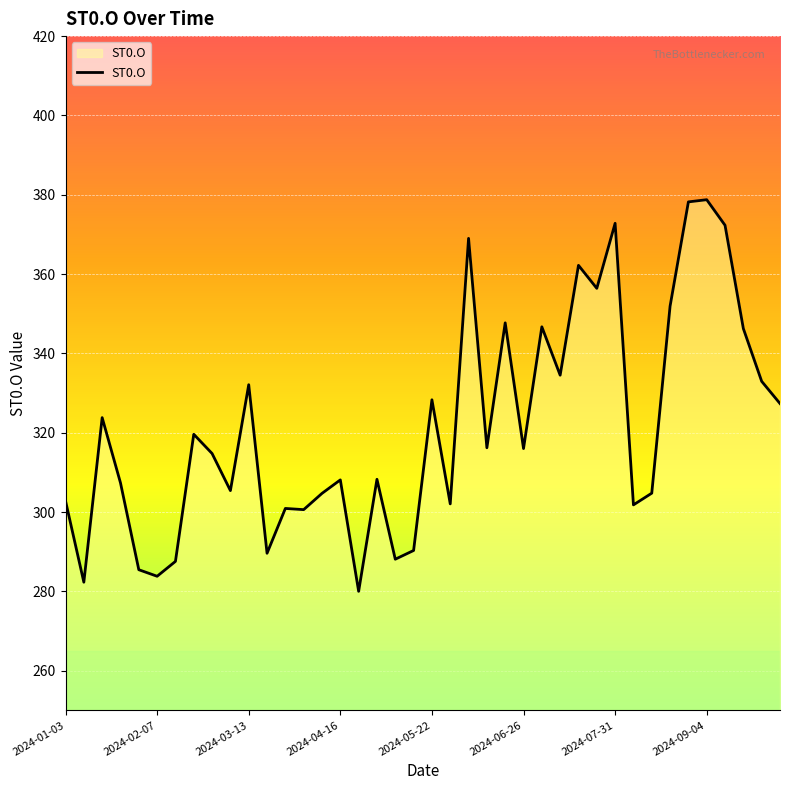

What is the smallest value displayed?

280.0